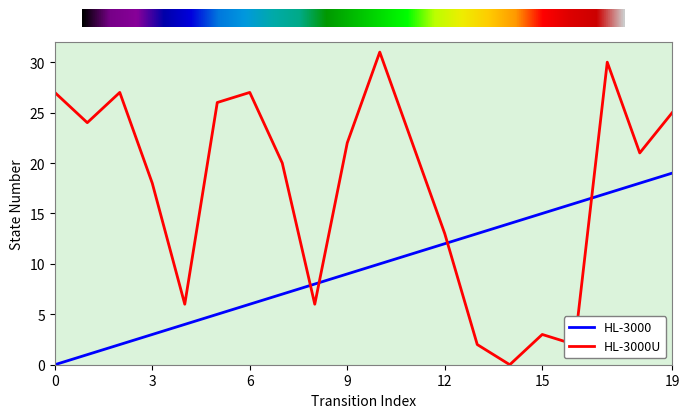

Reading left to right, transcribe all the data shown in this chart.

HL-3000: 0=0	1=1	2=2	3=3	4=4	5=5	6=6	7=7	8=8	9=9	10=10	11=11	12=12	13=13	14=14	15=15	16=16	17=17	18=18	19=19
HL-3000U: 0=27	1=24	2=27	3=18	4=6	5=26	6=27	7=20	8=6	9=22	10=31	11=22	12=13	13=2	14=0	15=3	16=2	17=30	18=21	19=25